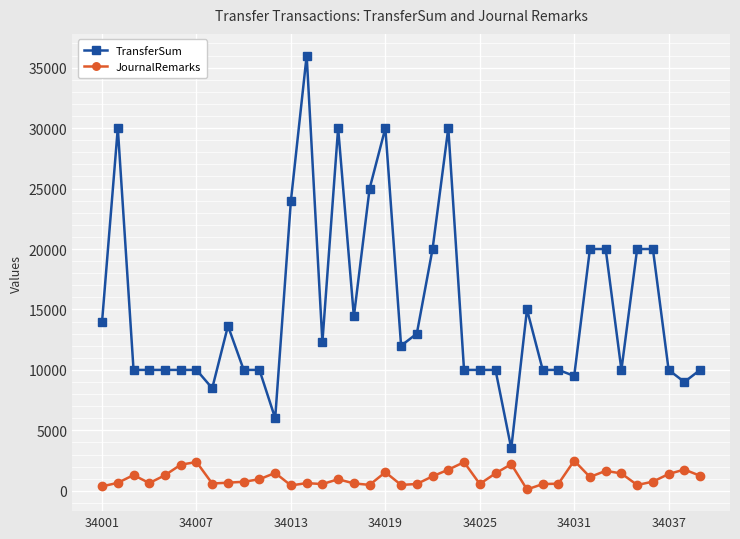

Which series has the largest total across all categories?

TransferSum